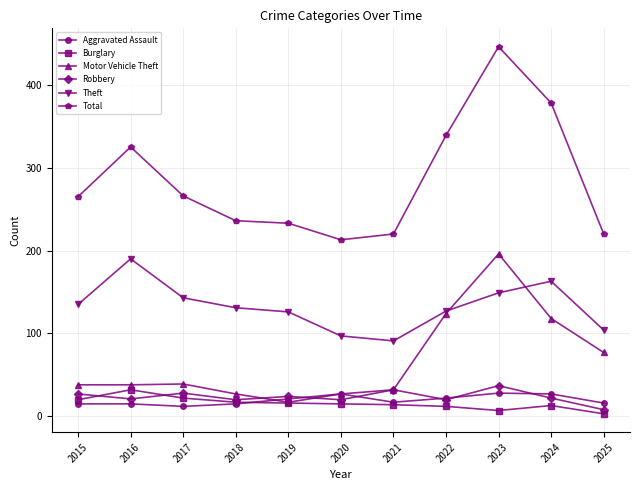

At which category does Robbery reach its first local valley?

2016